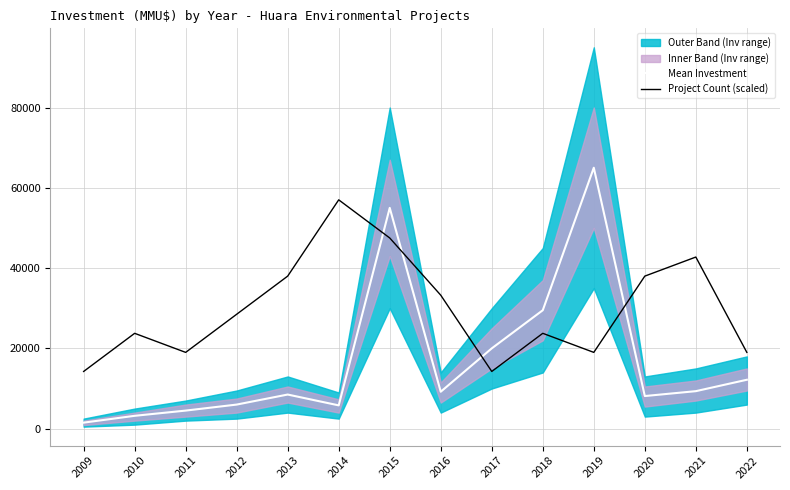

Reading right to left, extract all data points from this chart.

Mean Investment: 2022=12180	2021=9340	2020=8125	2019=65000	2018=29500	2017=20000	2016=9200	2015=55000	2014=5800	2013=8500	2012=6000	2011=4500	2010=3200	2009=1500
Project Count (scaled): 2022=19000	2021=42750	2020=38000	2019=19000	2018=23750	2017=14250	2016=33250	2015=47500	2014=57000	2013=38000	2012=28500	2011=19000	2010=23750	2009=14250